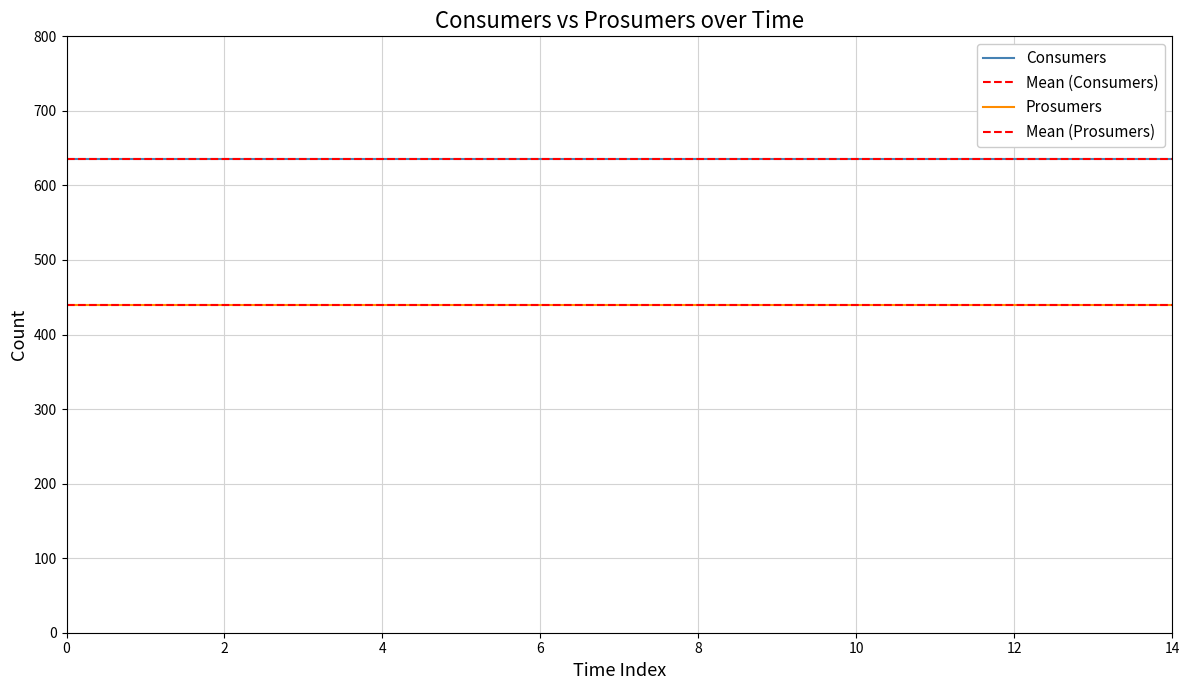

True or false: Consumers has more than 0 points higher than both neighbors.

False